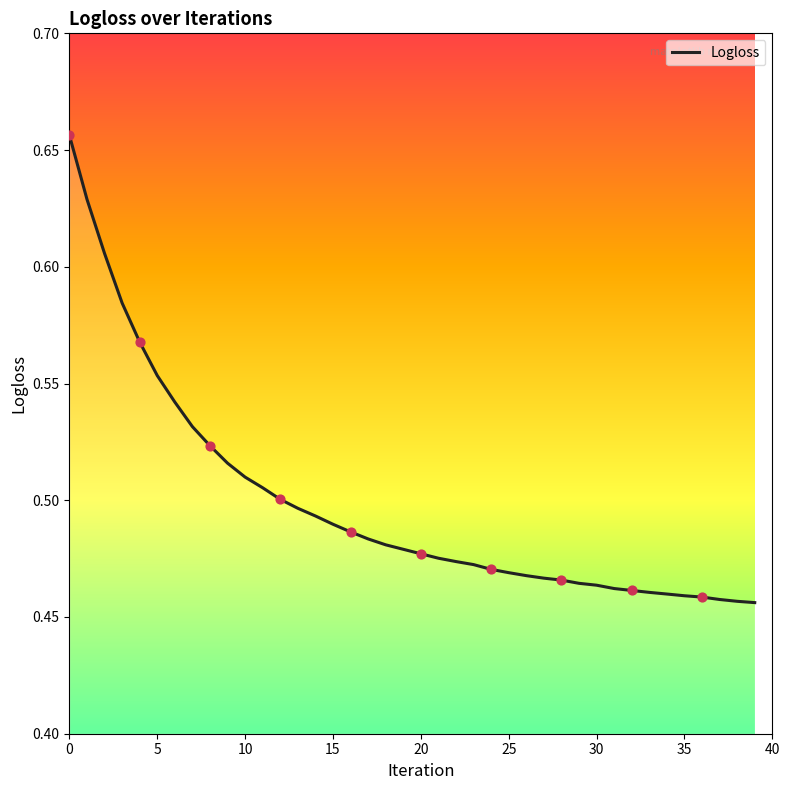

How many lines are shown in the chart?

1